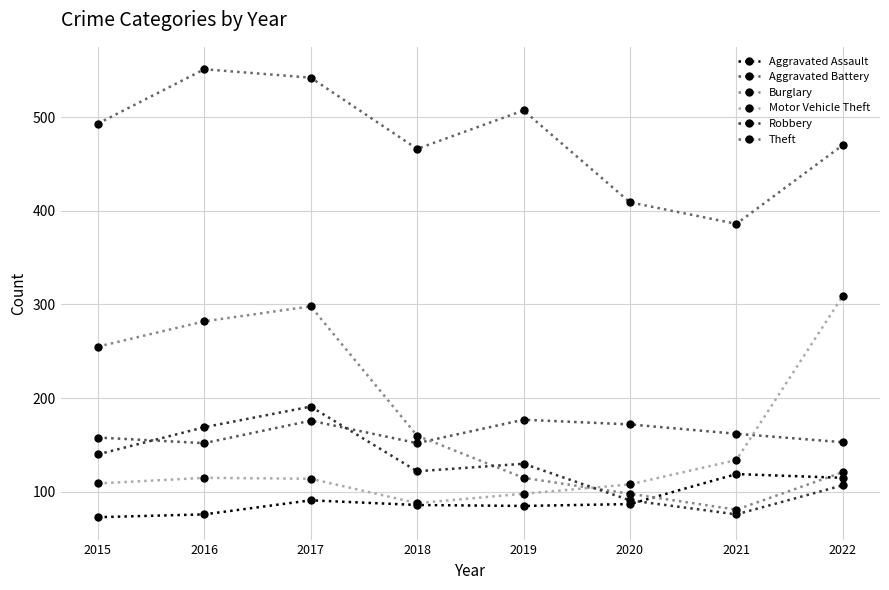

How many lines are shown in the chart?

6